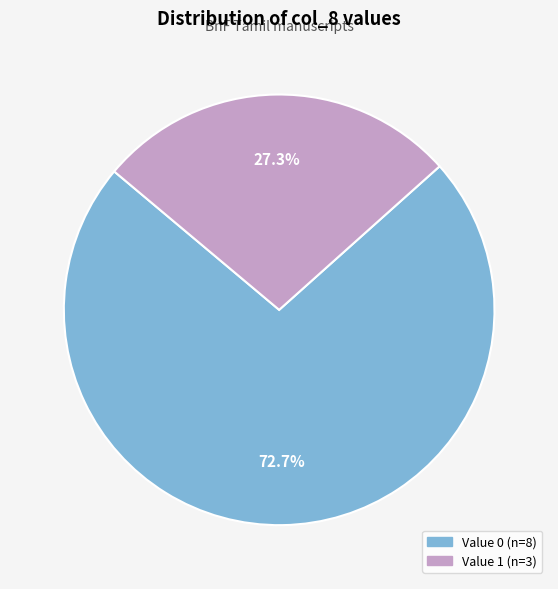

How many slices are in this pie chart?

2